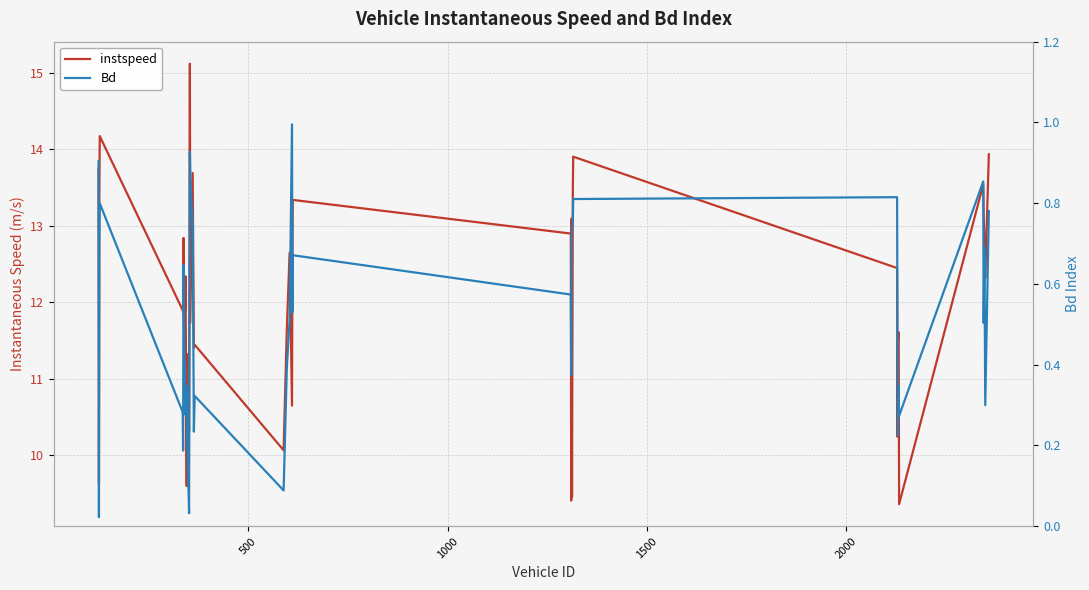

Is this an area chart (filled region under the line)?

No